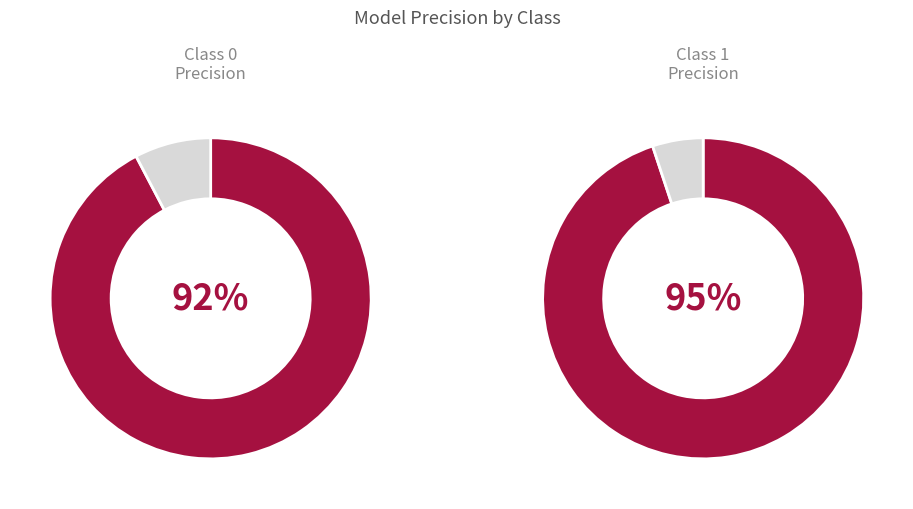

True or false: 0 accounts for 49% of the total.

True